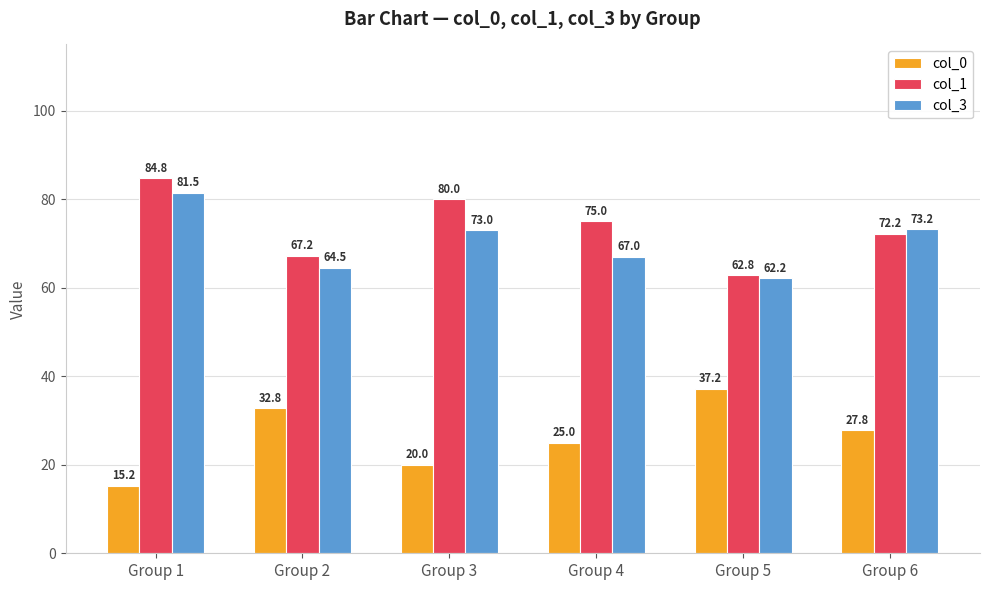

Reading left to right, transcribe all the data shown in this chart.

col_0: 15.2	32.8	20.0	25.0	37.2	27.8
col_1: 84.8	67.2	80.0	75.0	62.8	72.2
col_3: 81.5	64.5	73.0	67.0	62.2	73.2